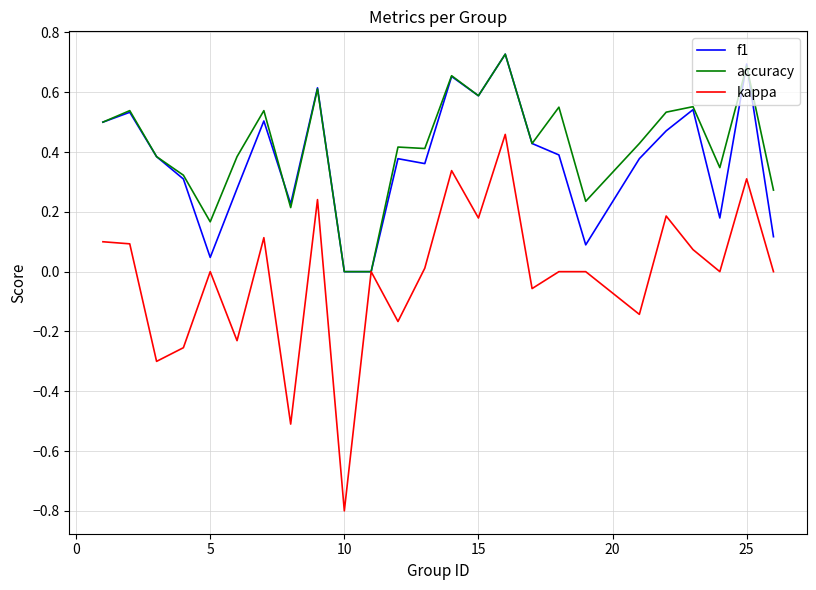

Which series has the largest range (max minus min)?

kappa